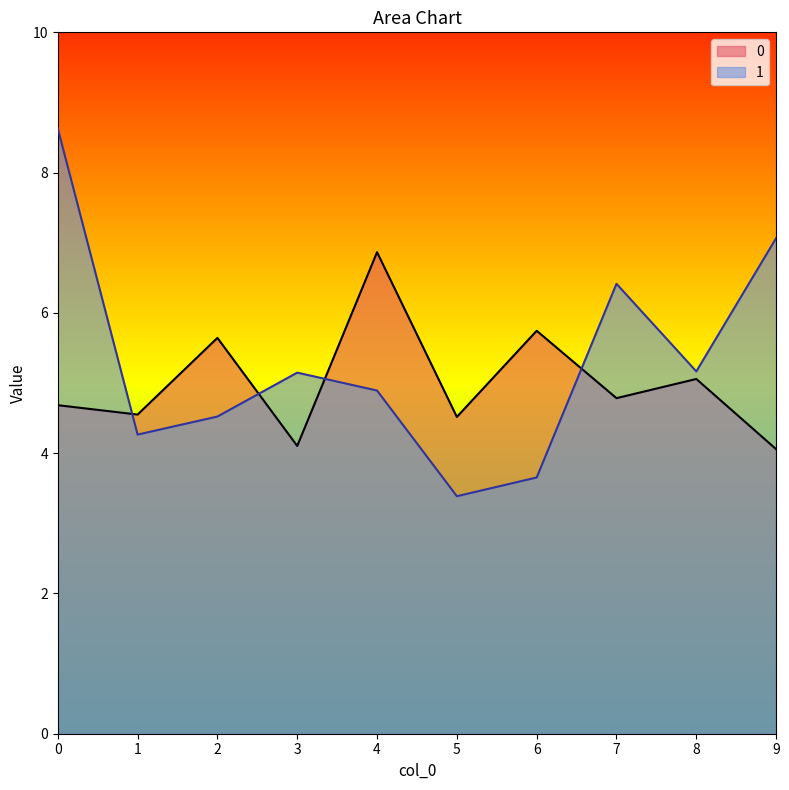

What value does the 1 series have at 0?

8.6